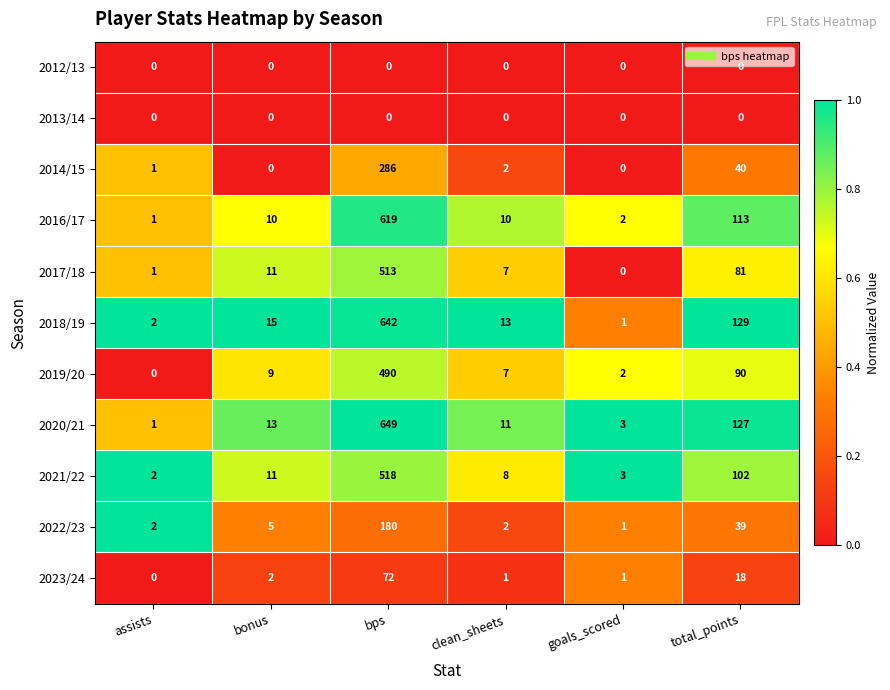

At which category is the sum across all series the highest?

bps